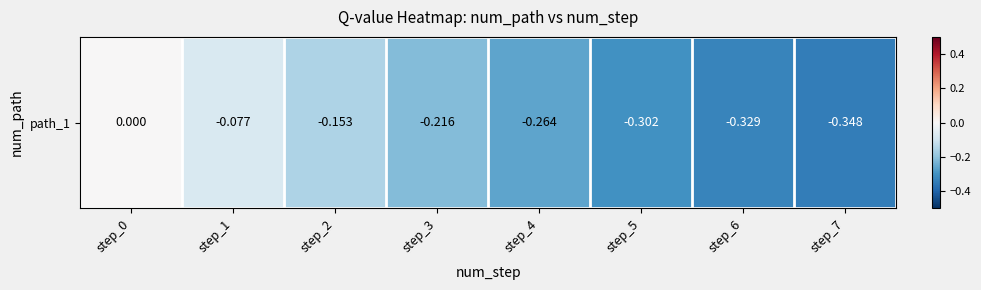

Reading left to right, what are all the values shown in this chart?

step_0=0.0	step_1=-0.1	step_2=-0.2	step_3=-0.2	step_4=-0.3	step_5=-0.3	step_6=-0.3	step_7=-0.3